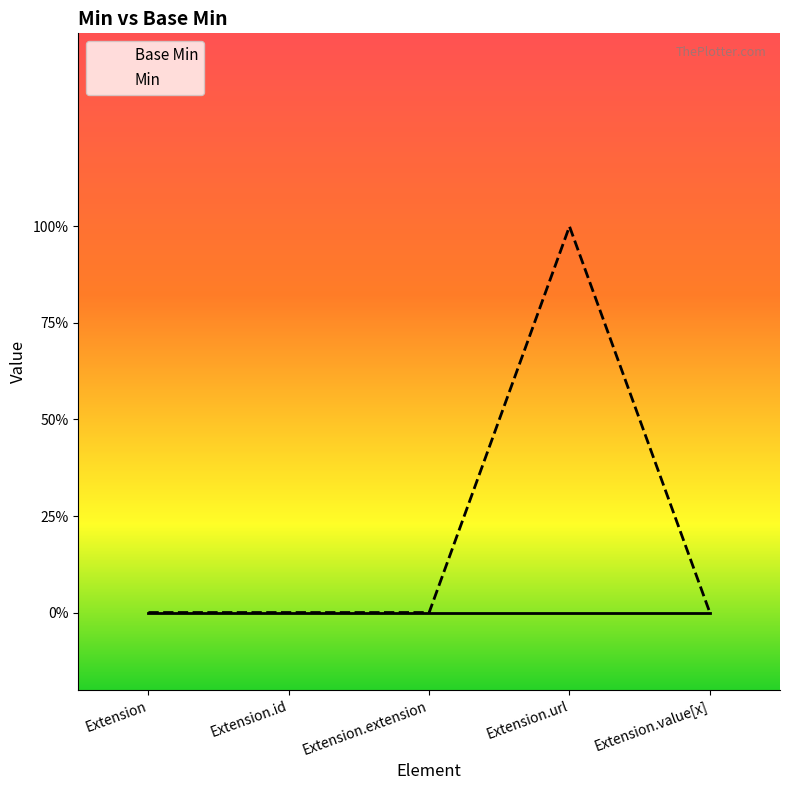

What are all the series names shown in the legend?

Base Min, Min